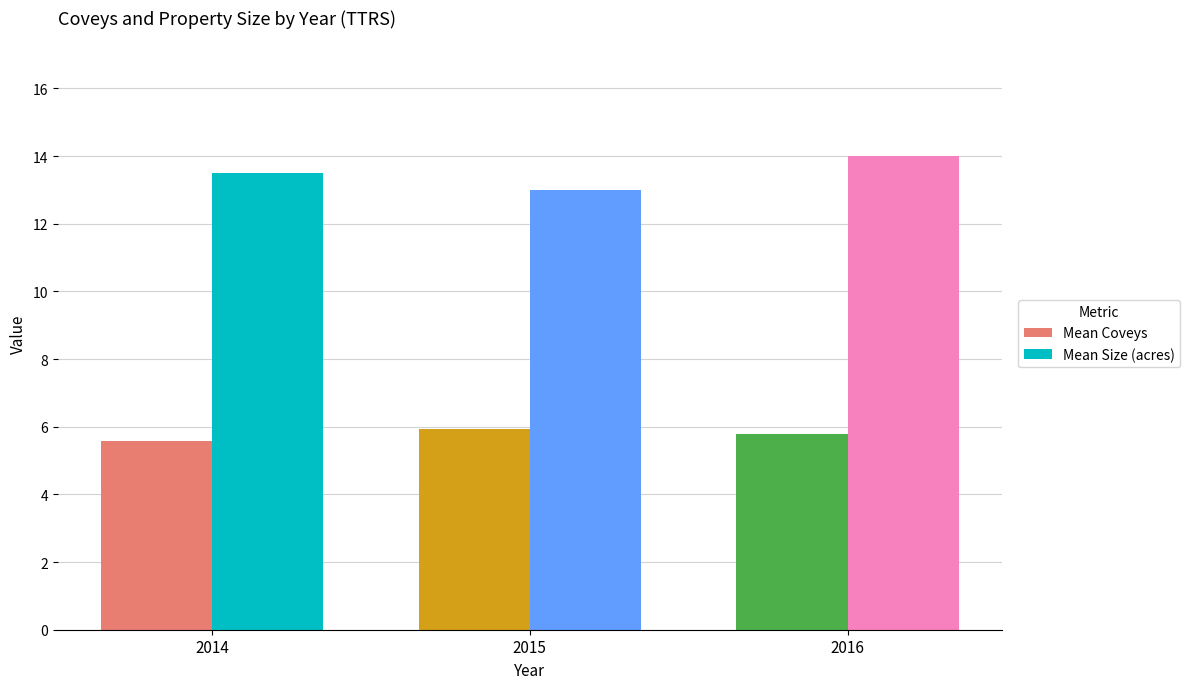

At which category is the sum across all series the highest?

2016